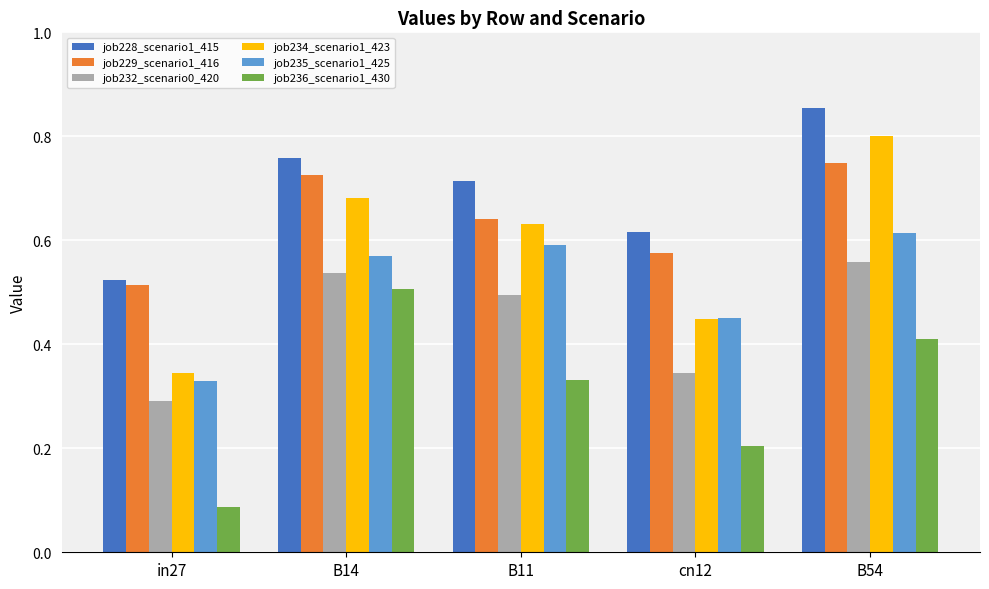

Which category has the lowest value across all series?

in27